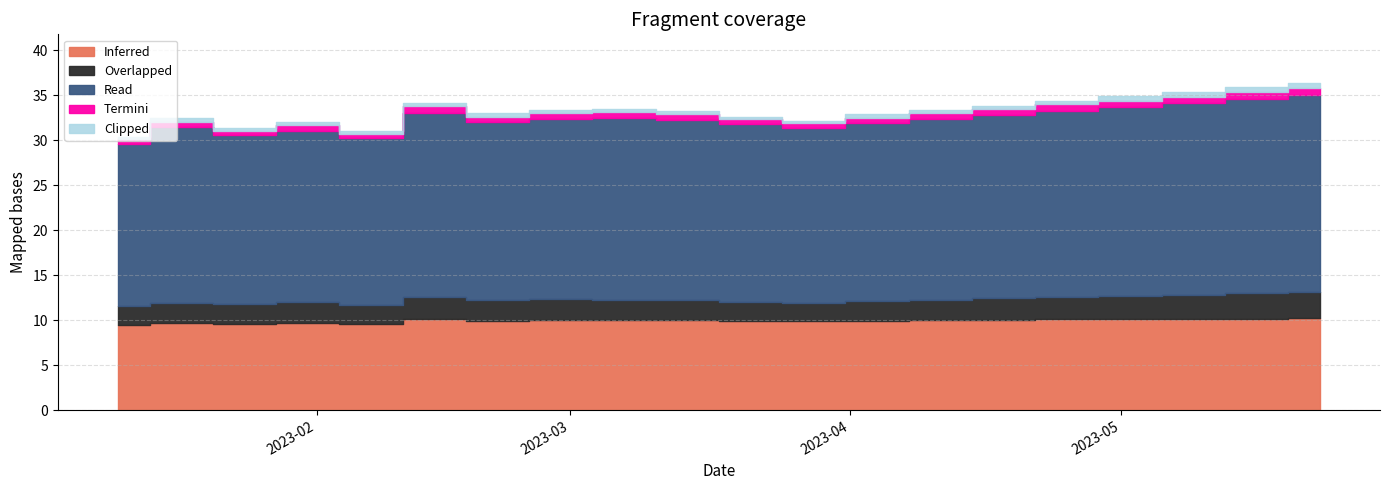

True or false: Termini and nominal cross at least once.

False